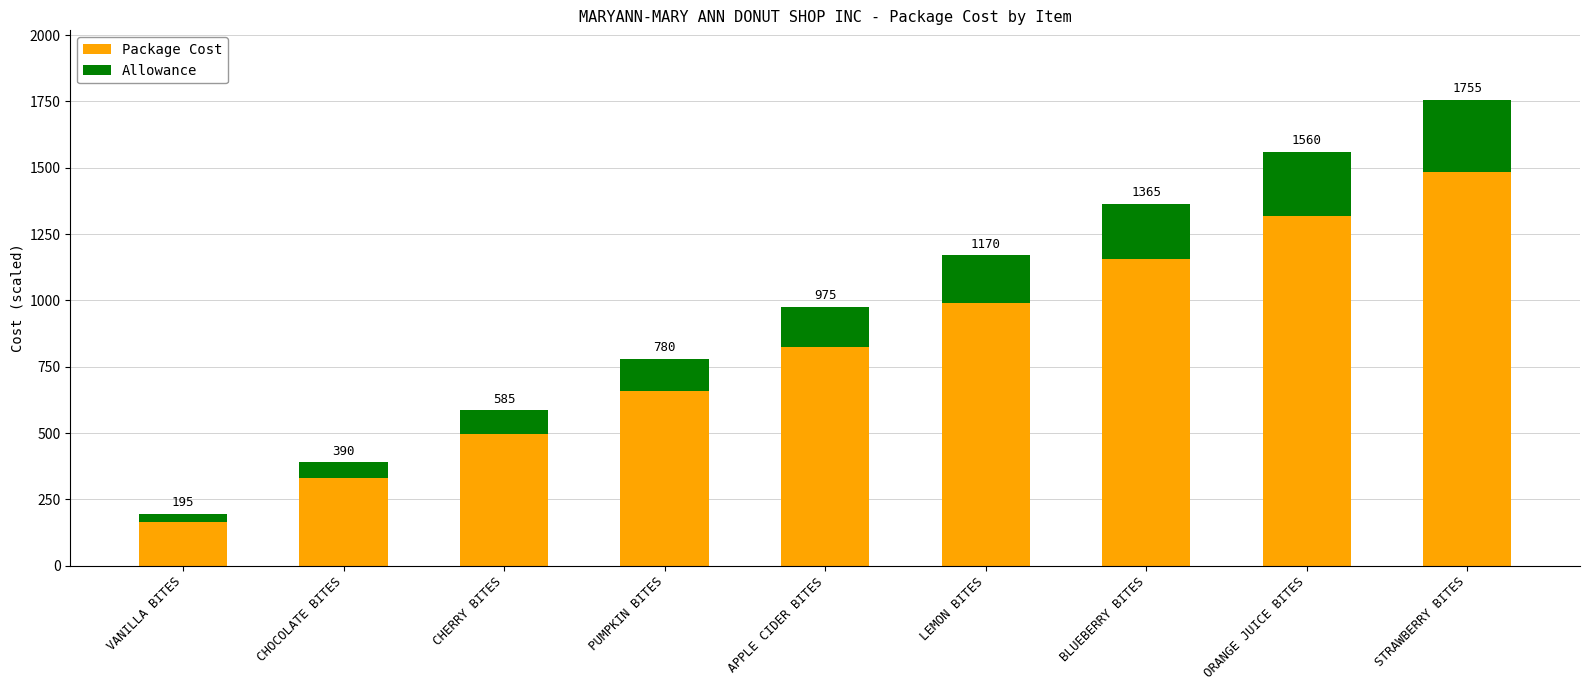

What is the difference between the second highest and minimum values in the Package Cost series?

1155